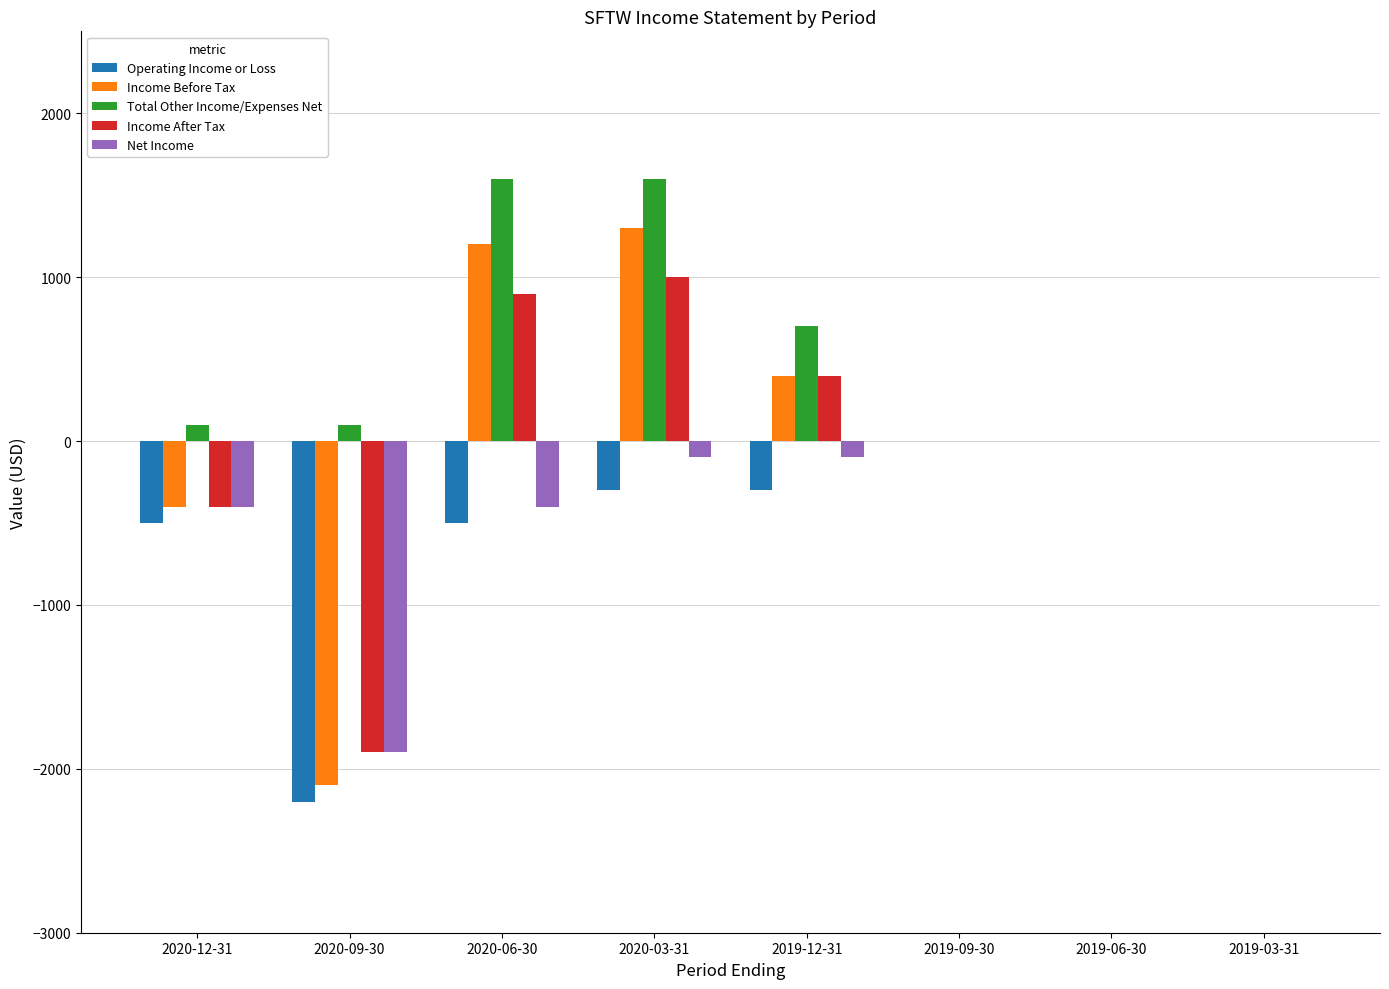

Reading right to left, list all the values displayed in this chart.

Operating Income or Loss: 0	0	0	-300	-300	-500	-2200	-500
Income Before Tax: 0	0	0	400	1300	1200	-2100	-400
Total Other Income/Expenses Net: 0	0	0	700	1600	1600	100	100
Income After Tax: 0	0	0	400	1000	900	-1900	-400
Net Income: 0	0	0	-100	-100	-400	-1900	-400